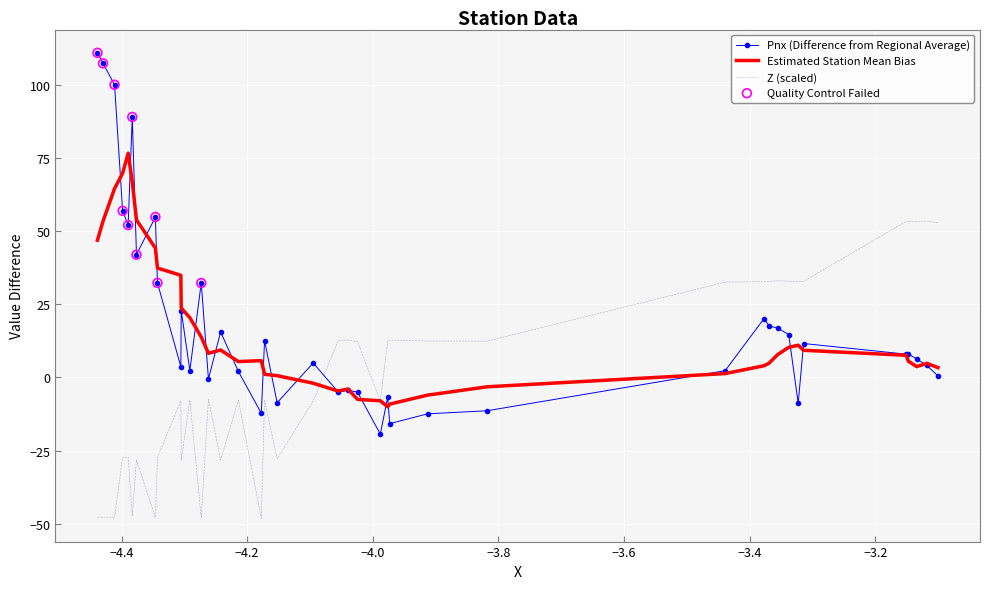

What is the smallest value displayed?

-48.1